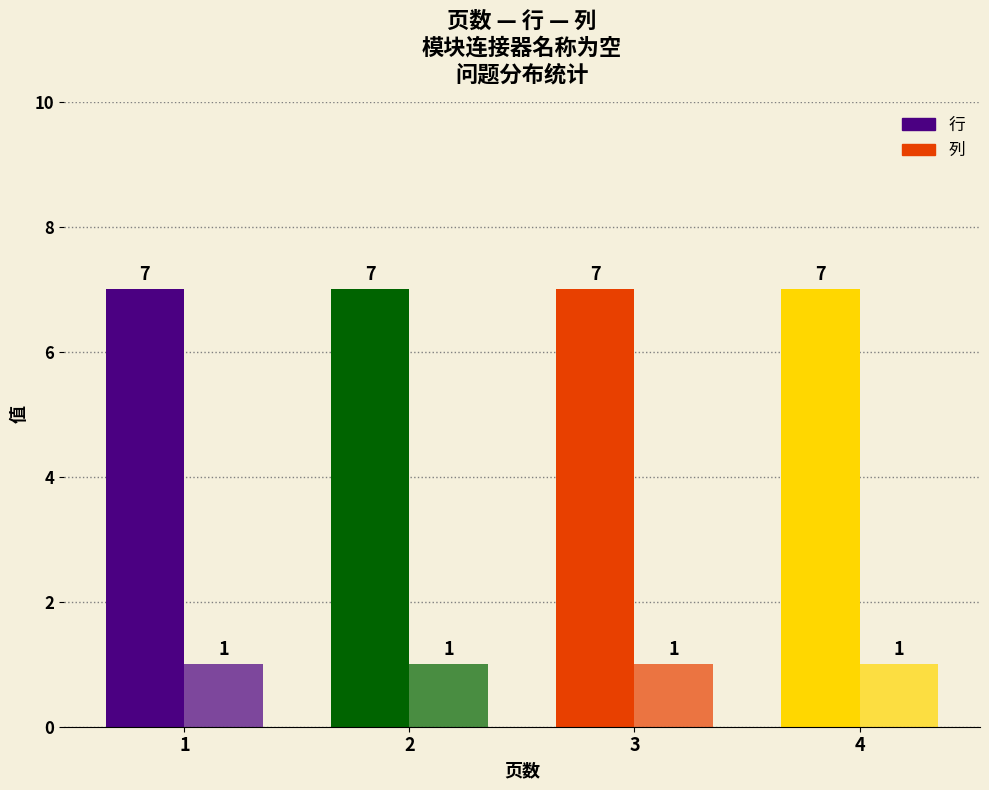

List the series in order of their overall mean, lowest first.

列, 行